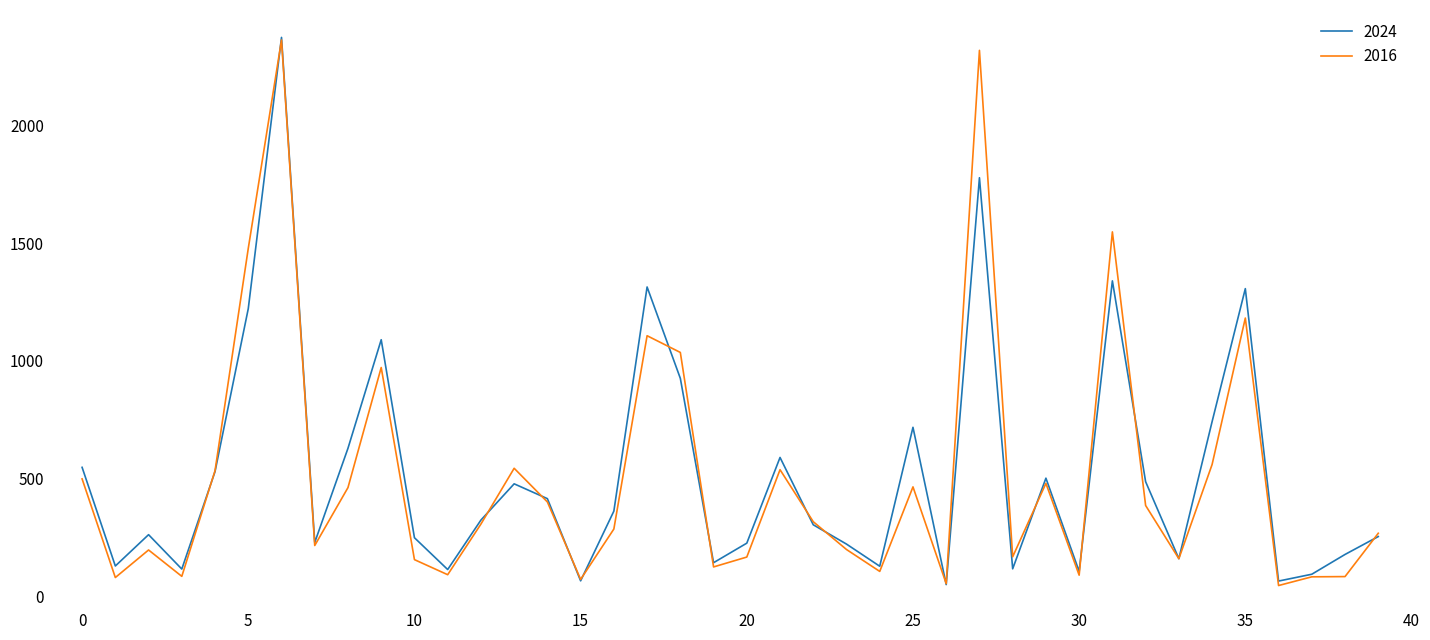

What is the spread (max minus min) of values at 20?

59